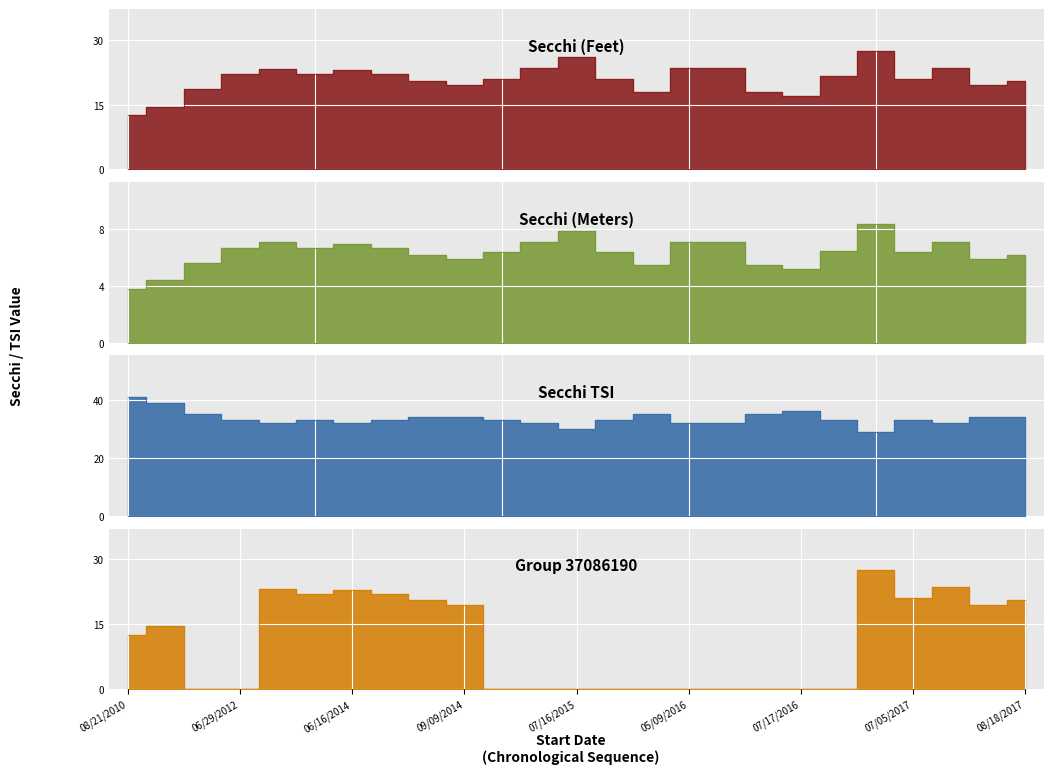

At which category does Secchi TSI reach its first local peak?

08/31/2012